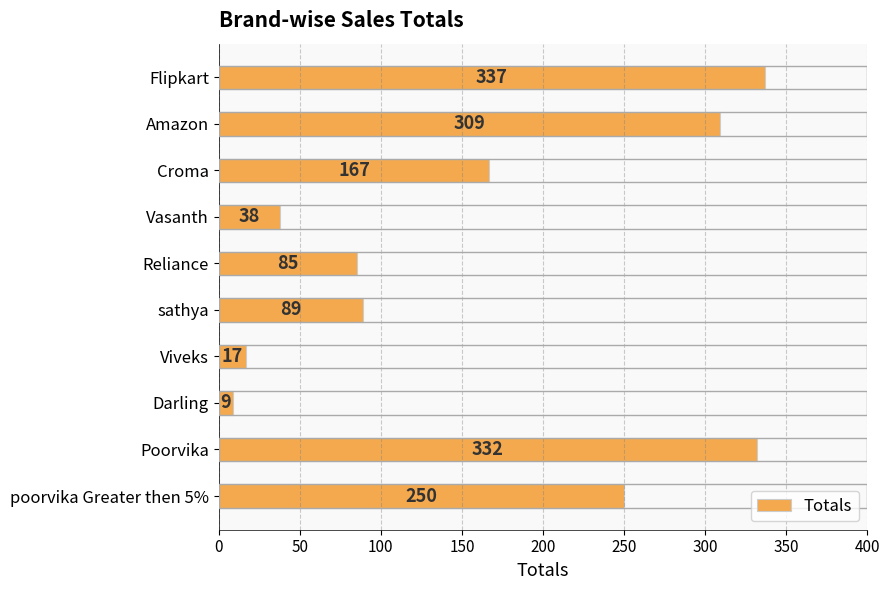

What is the average value?

163